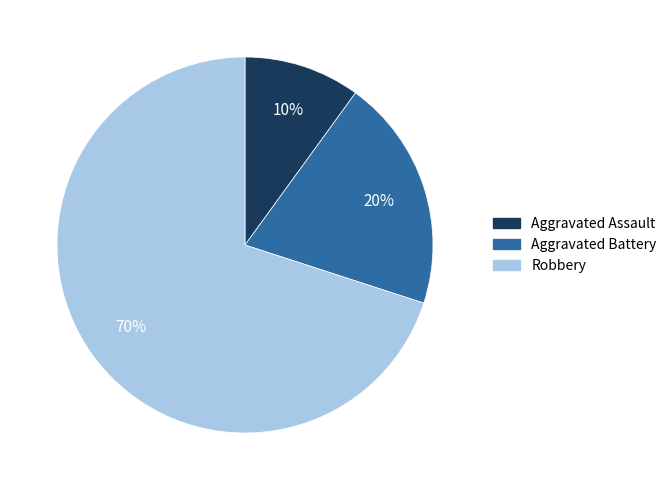

How many slices are in this pie chart?

3